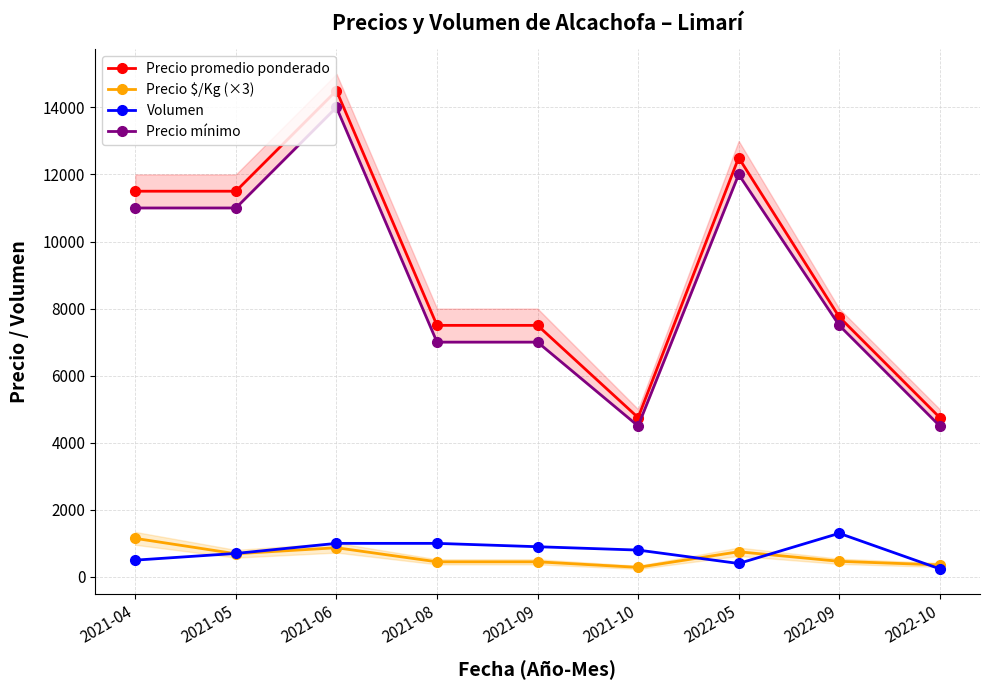

True or false: Precio $/Kg (×3) and Precio promedio ponderado intersect in this chart.

False